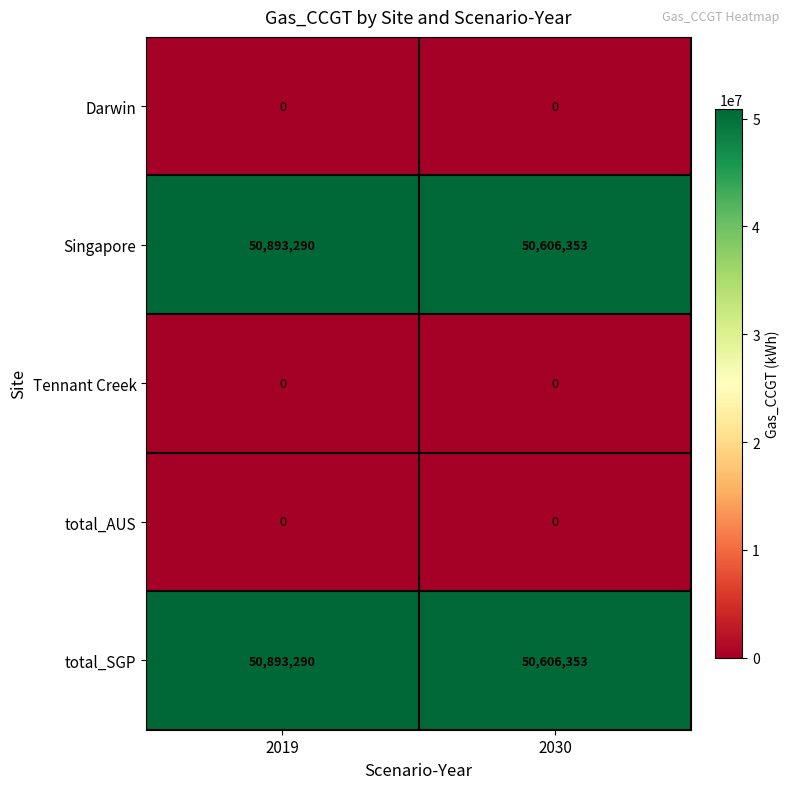

Reading left to right, what are all the values shown in this chart?

Darwin: 0	0
Singapore: 50893290	50606353
Tennant Creek: 0	0
total_AUS: 0	0
total_SGP: 50893290	50606353